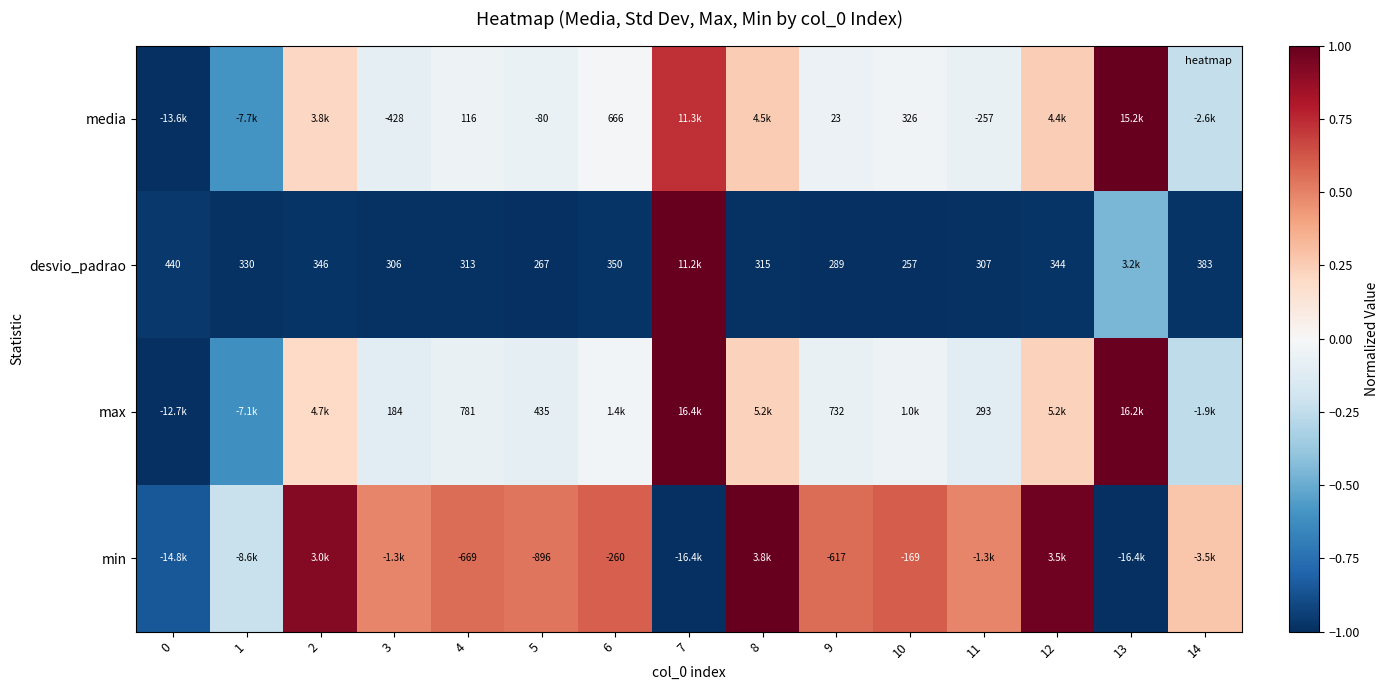

At how many categories does at least one series exceed 0?

13